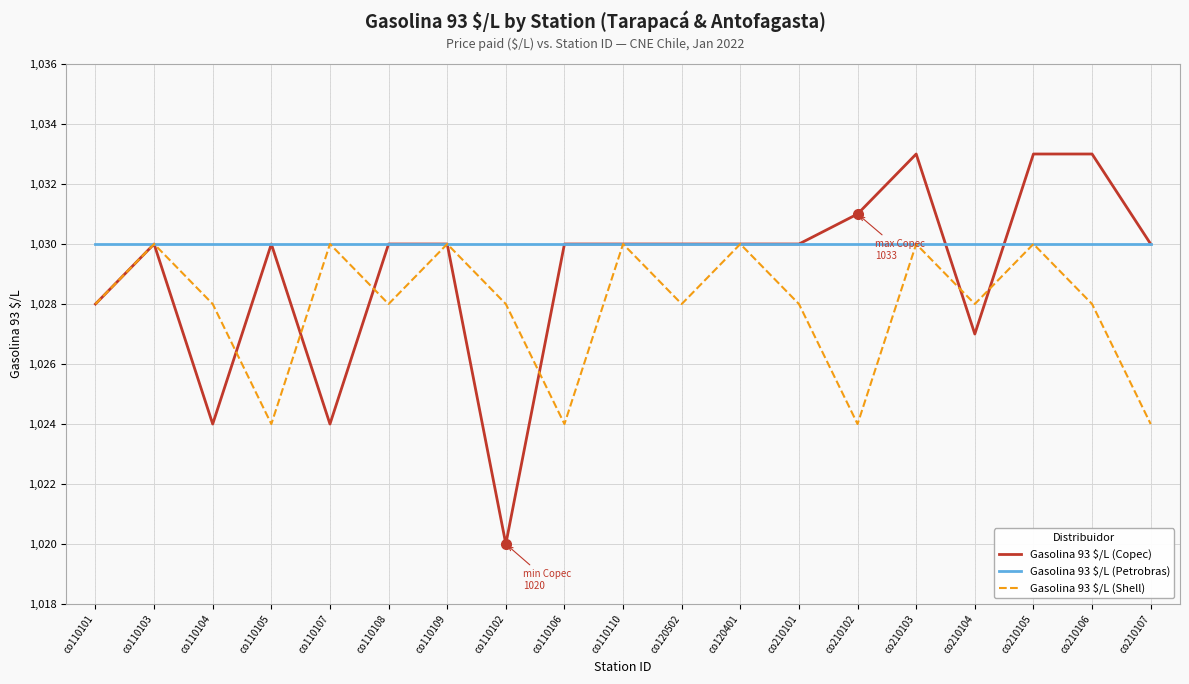

What is the sum of the Gasolina 93 $/L (Copec) values at co210104 and co110109?

2057